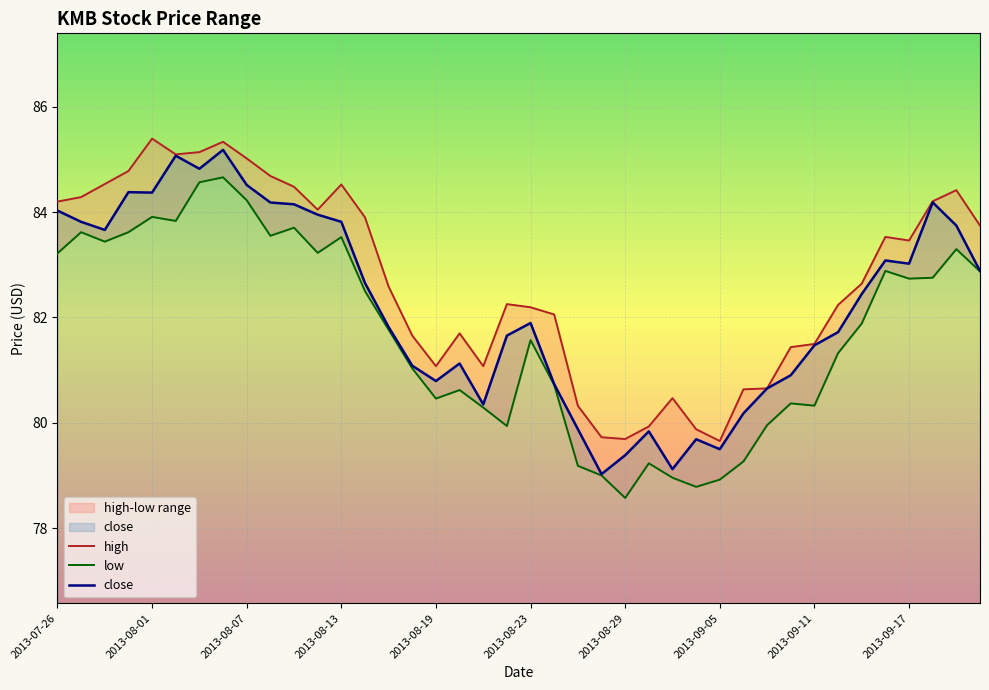

Is it true that close equals 80.8 at 2013-08-19?

True